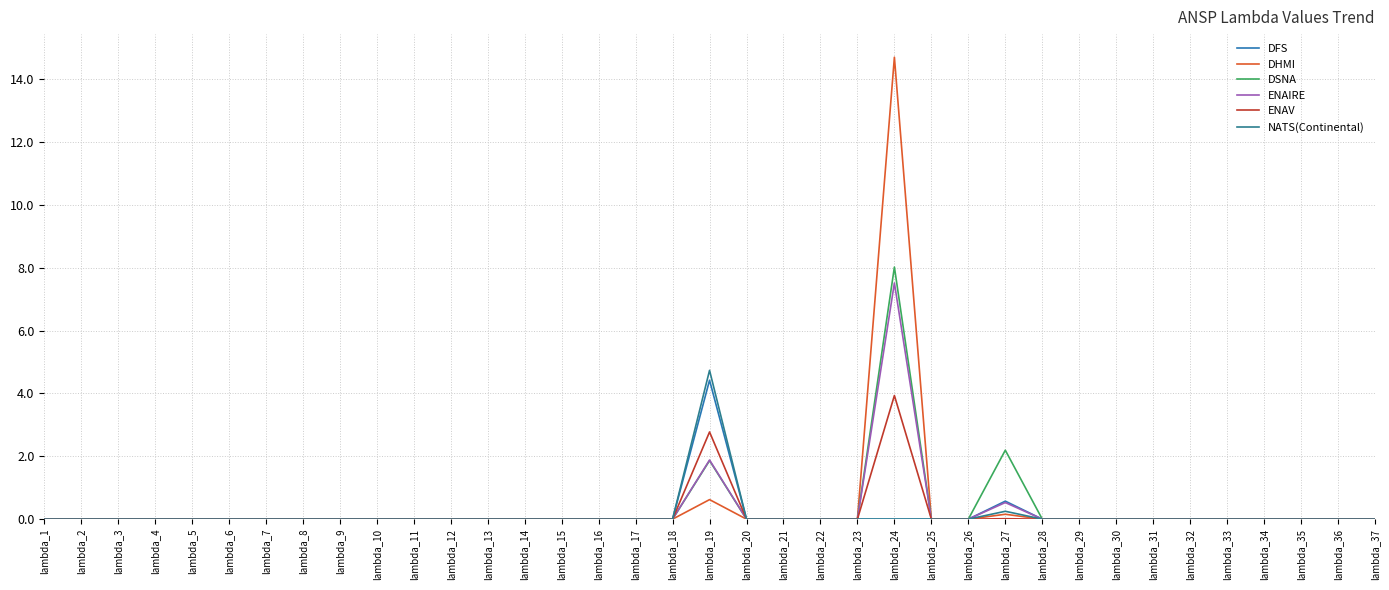

Is this an area chart (filled region under the line)?

No